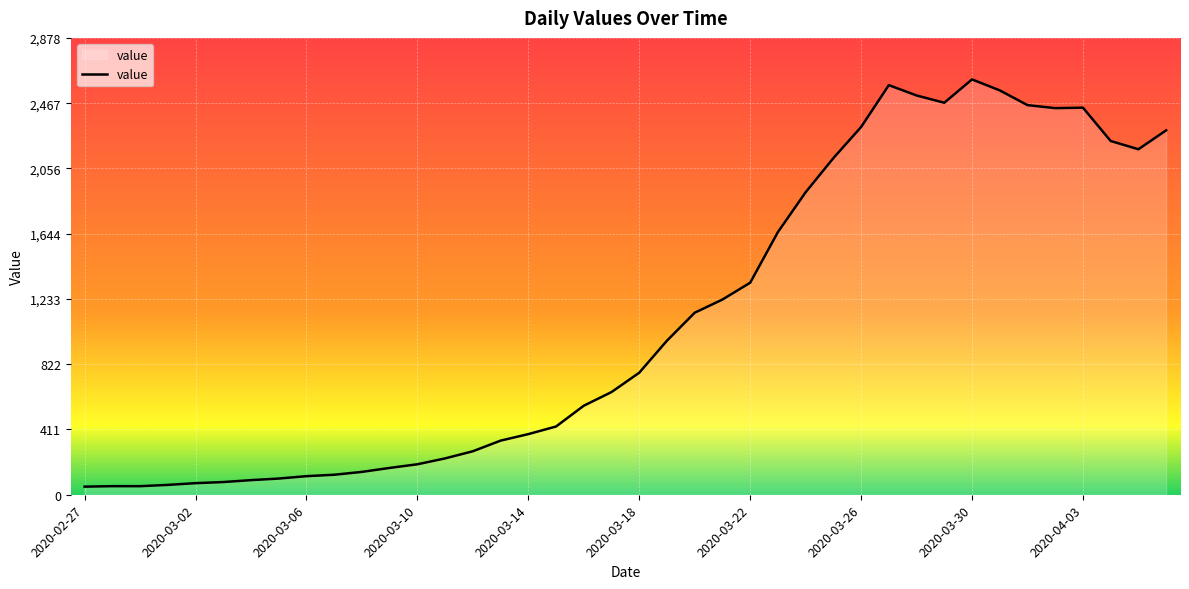

What is the difference between the maximum and minimum values?

2566